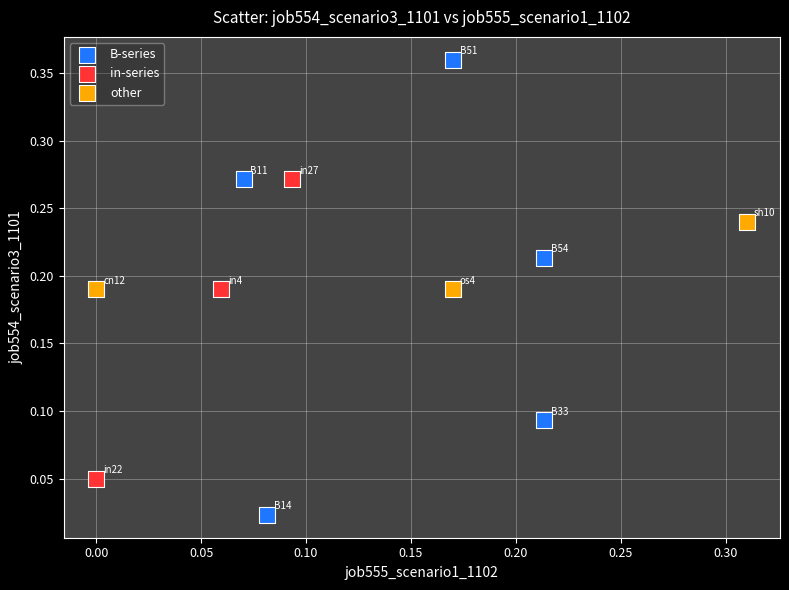

Which series contains the highest Y value?

B-series